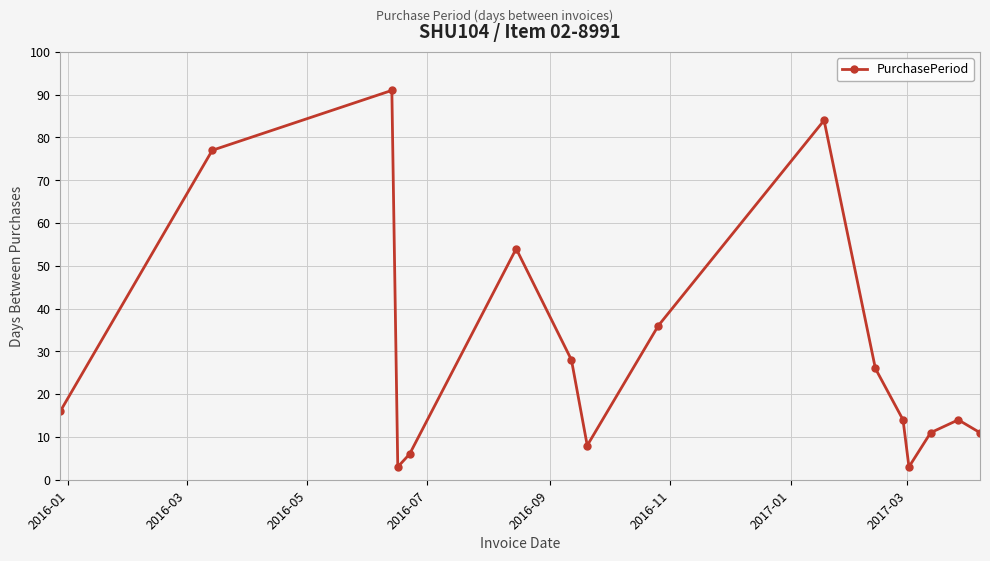

What is the average value?

30